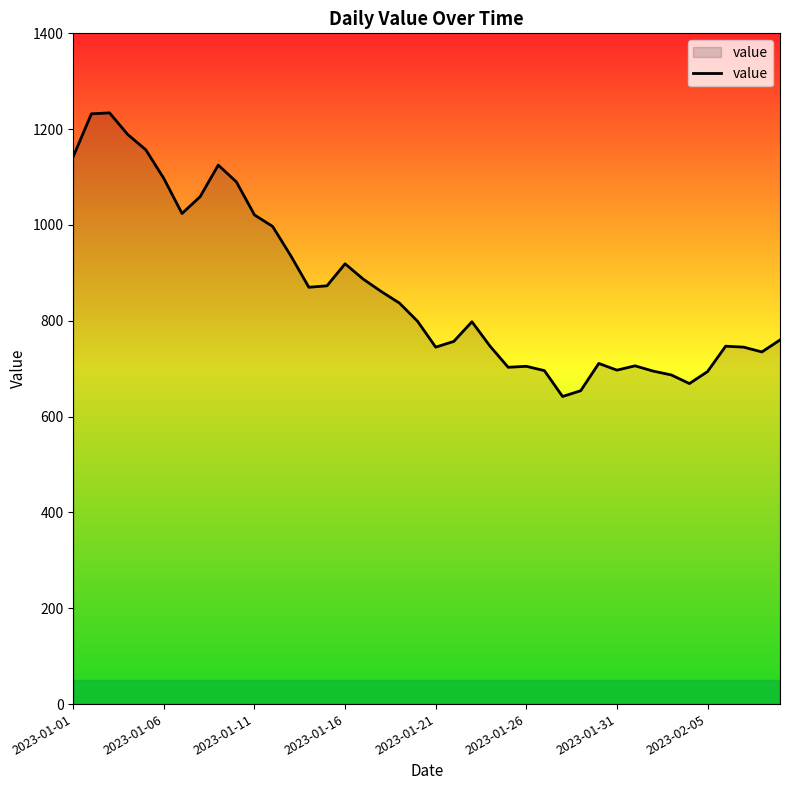

What is the difference between the maximum and minimum values?

592